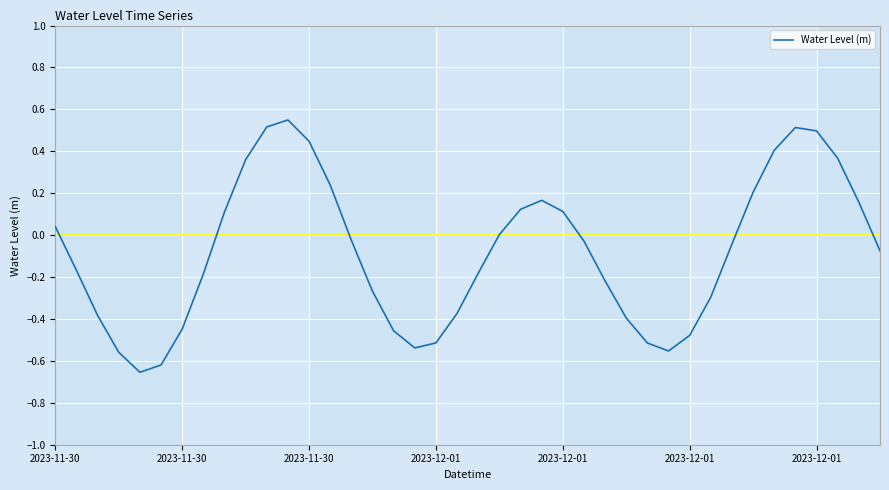

At which category does the data reach its first local peak?

11